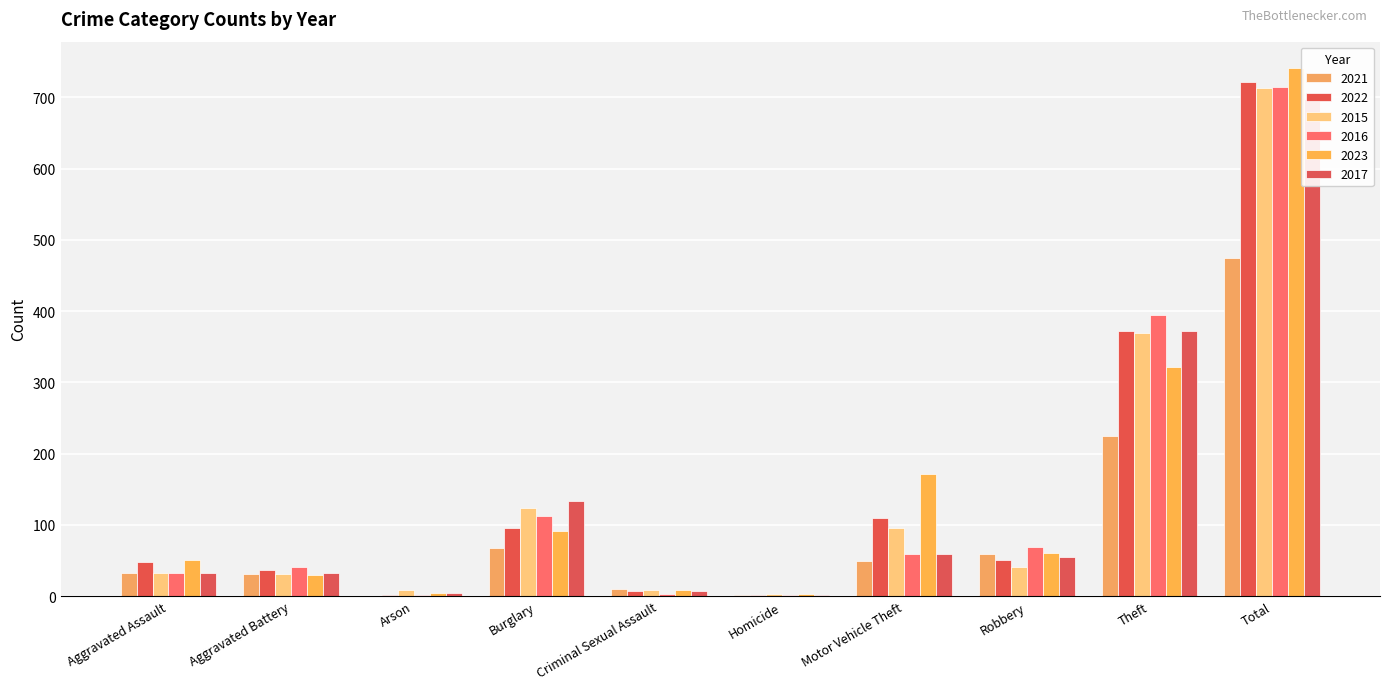

What position from the right is Robbery?

3